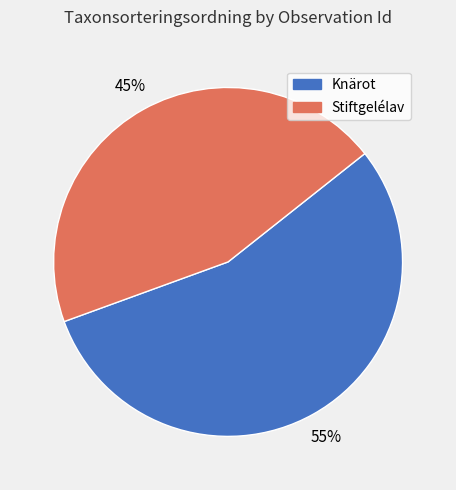

What is the ratio of the value at Stiftgelélav to the value at Knärot?

0.8